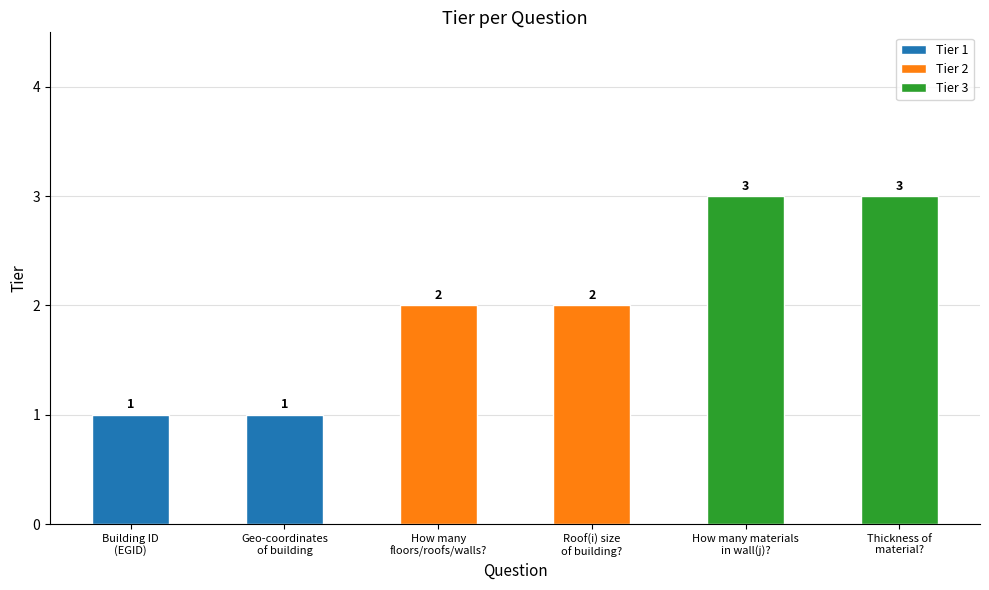

At which label is the value closest to 2?

How many floors (or roofs, walls) are there?